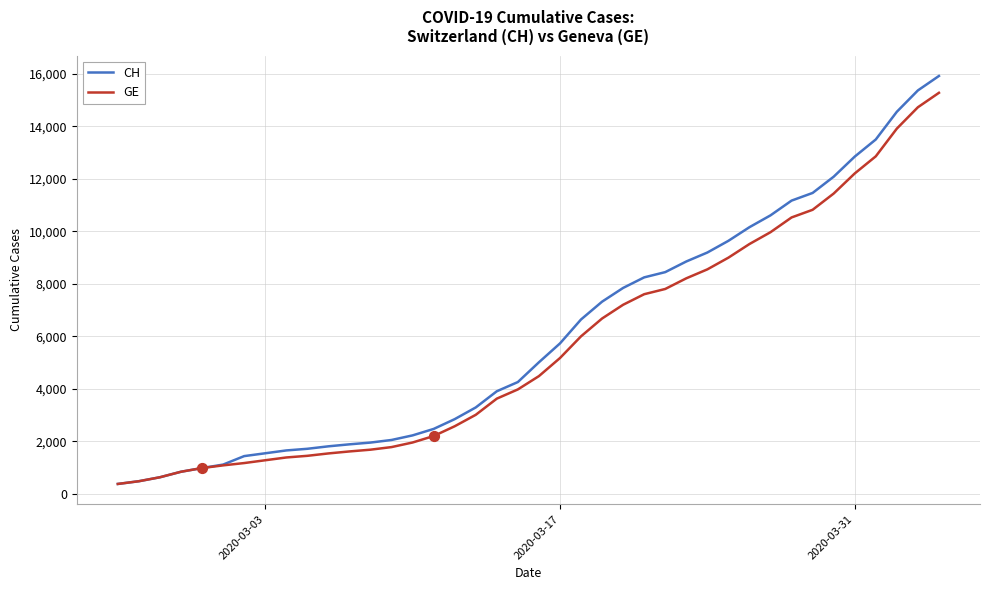

What is the minimum value for GE?

375